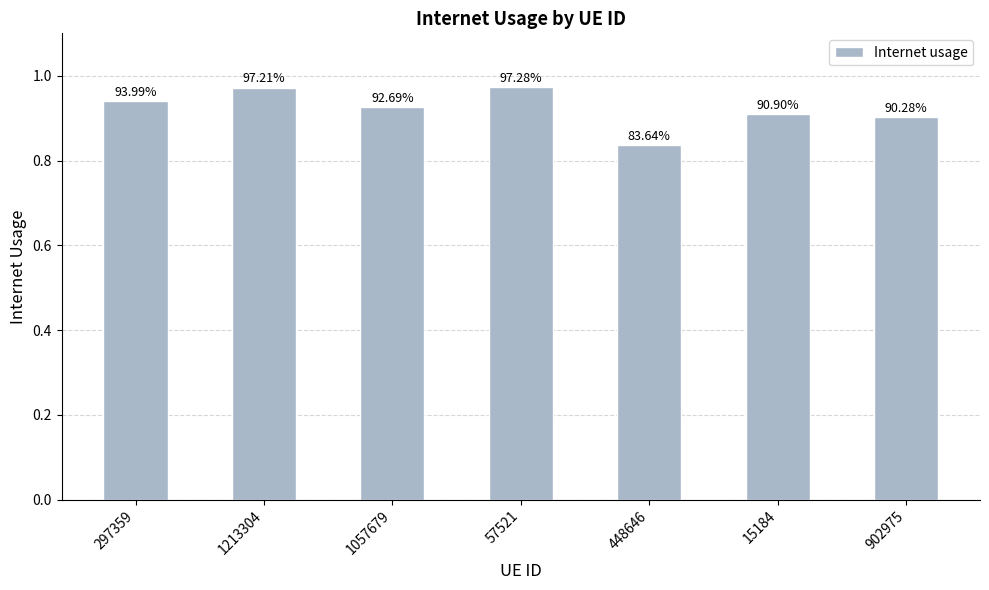

Between 15184 and 57521, which is larger?

57521